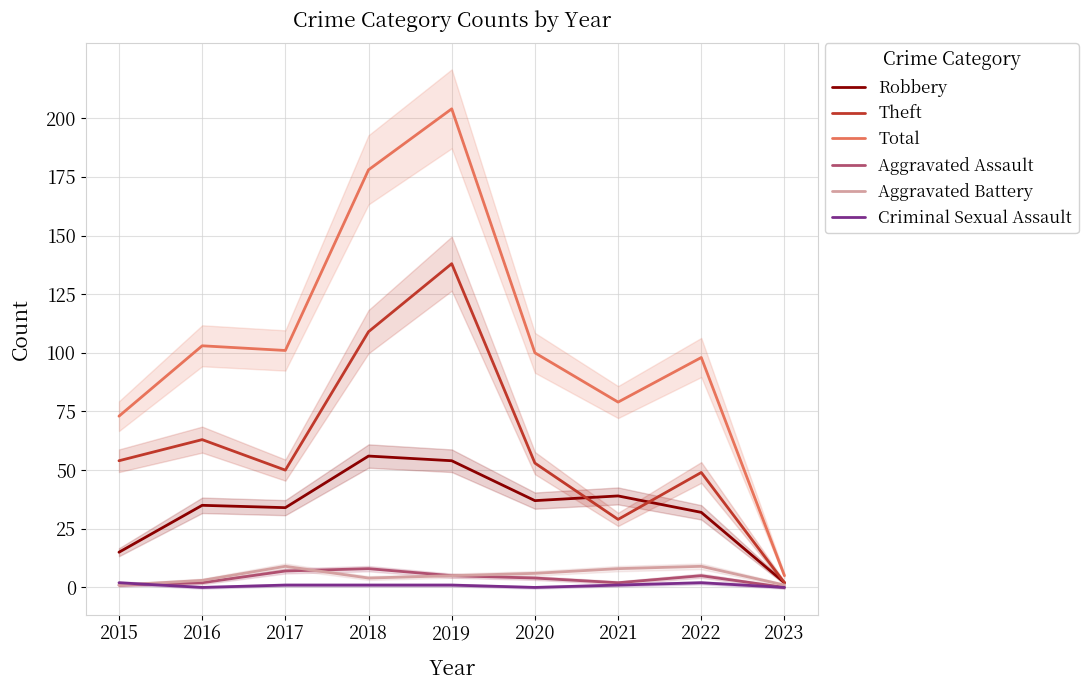

Read the Total value at 2015, to the nearest 10.

70